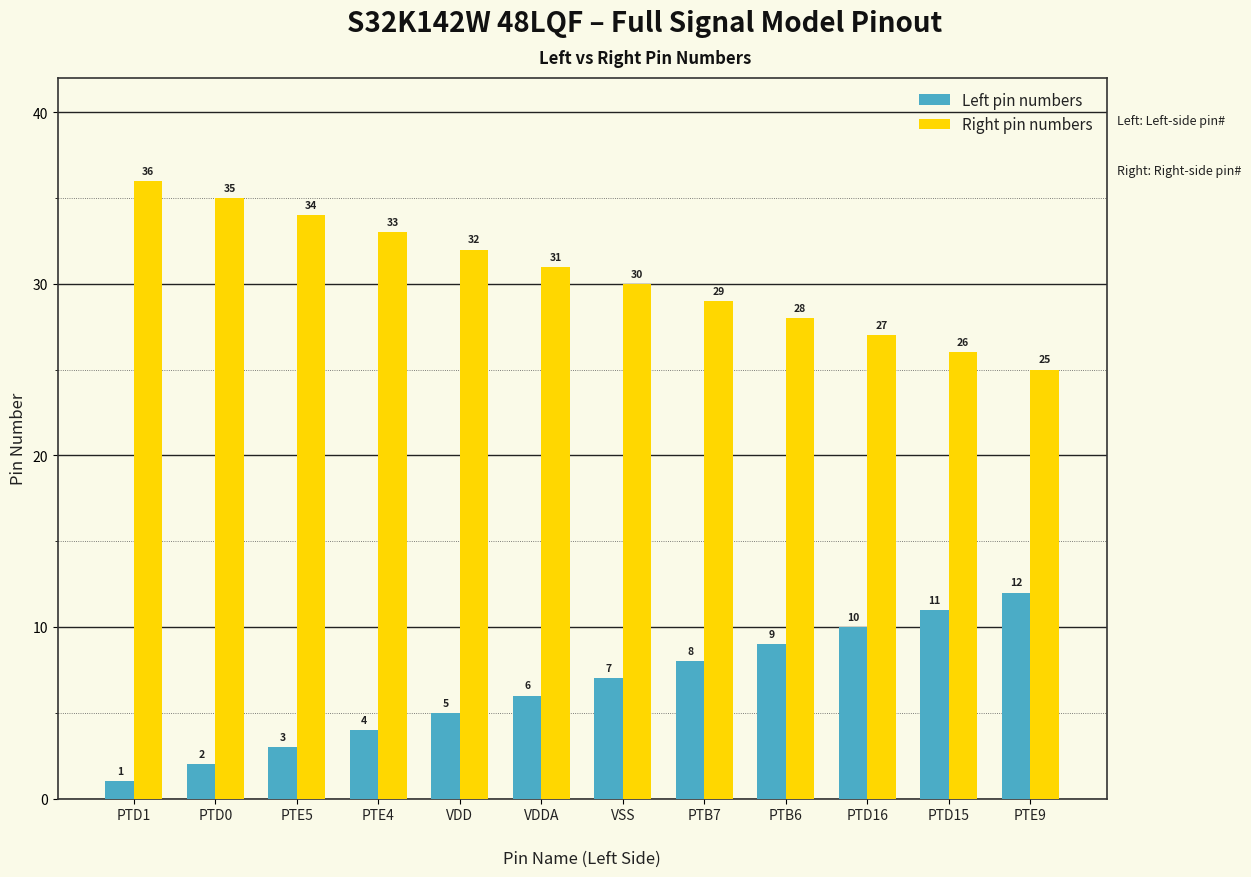

The Left pin numbers series shows 11 at PTD15. True or false?

True